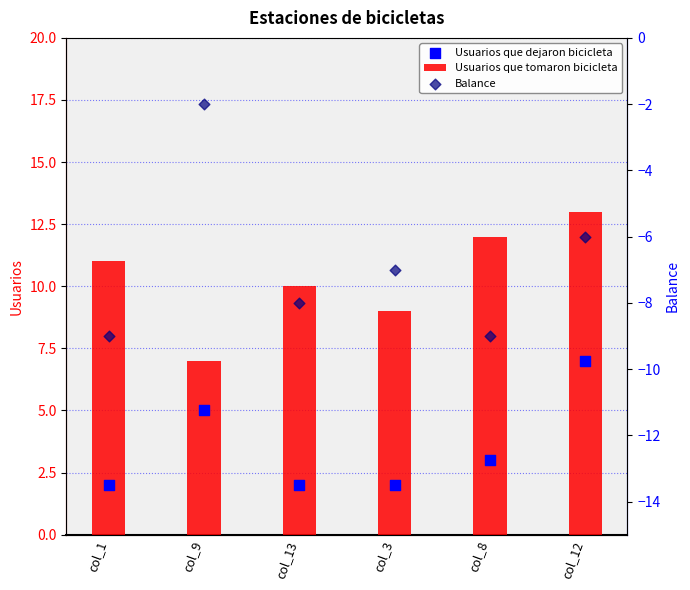

What are all the series names shown in the legend?

Usuarios que tomaron bicicleta, Usuarios que dejaron bicicleta, Balance